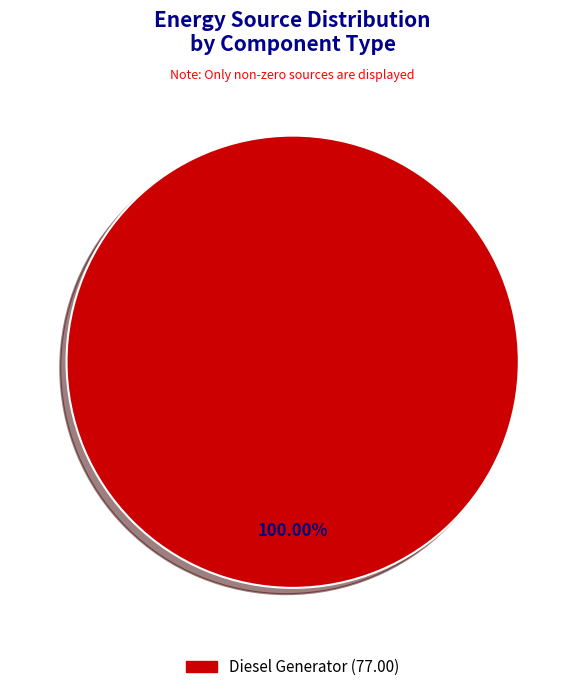

Is there a majority slice in this chart?

Yes